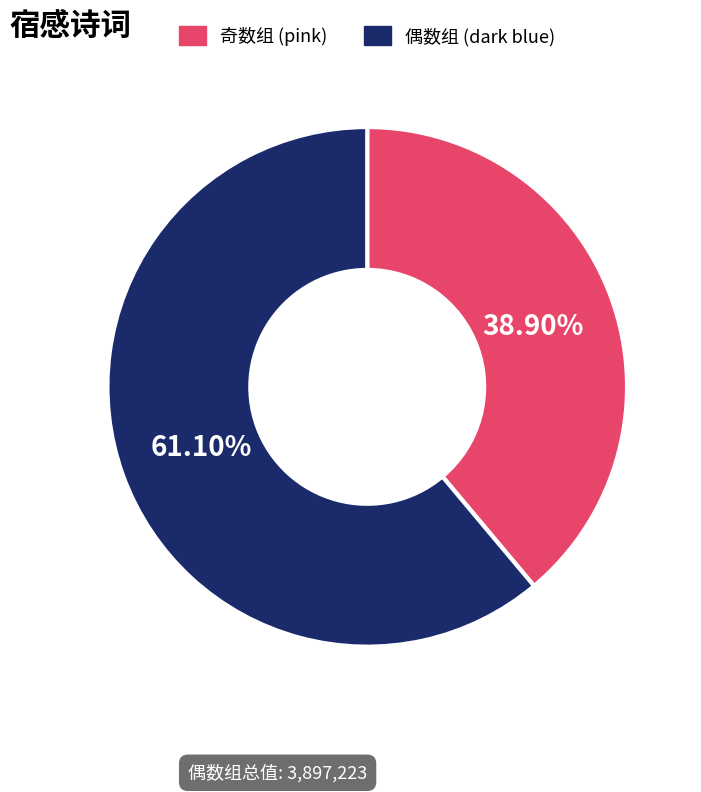

To the nearest percent, what is the difference between the largest and smallest slice percentages?

22%